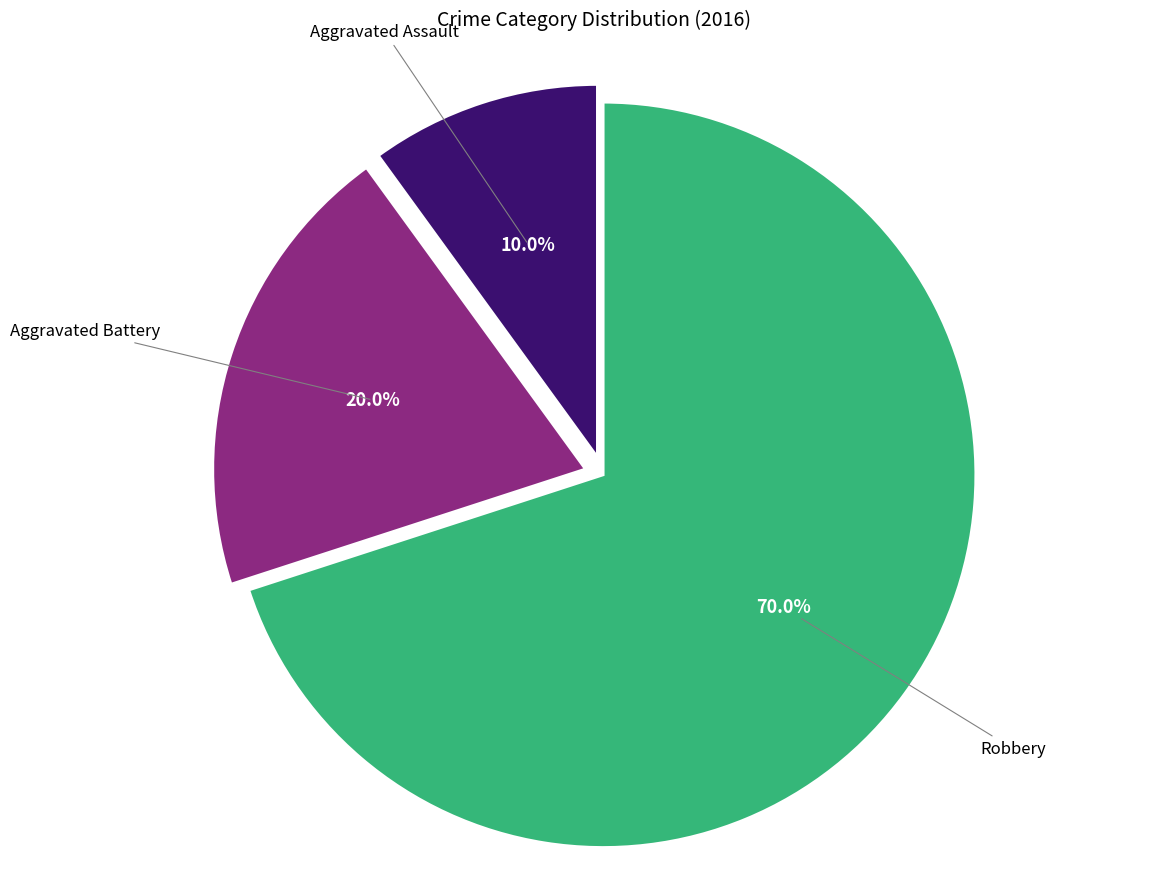

The Aggravated Battery slice represents 20% of the pie. True or false?

True